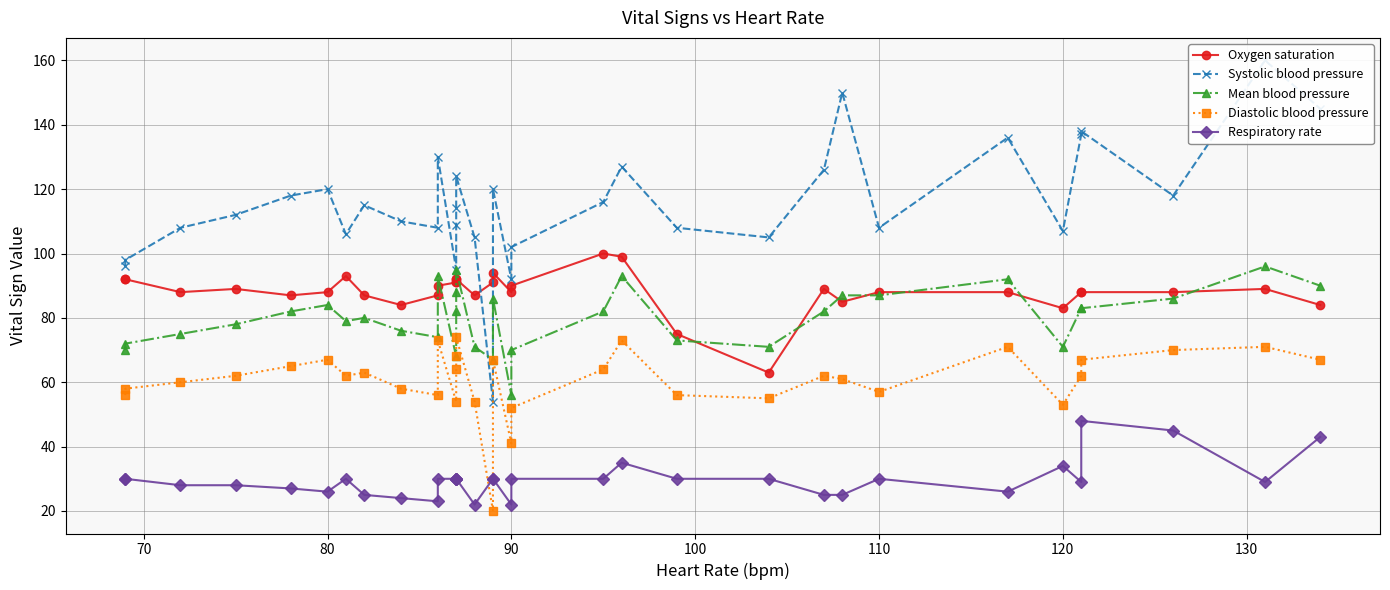

Is it true that Respiratory rate equals 16 at 140?

False